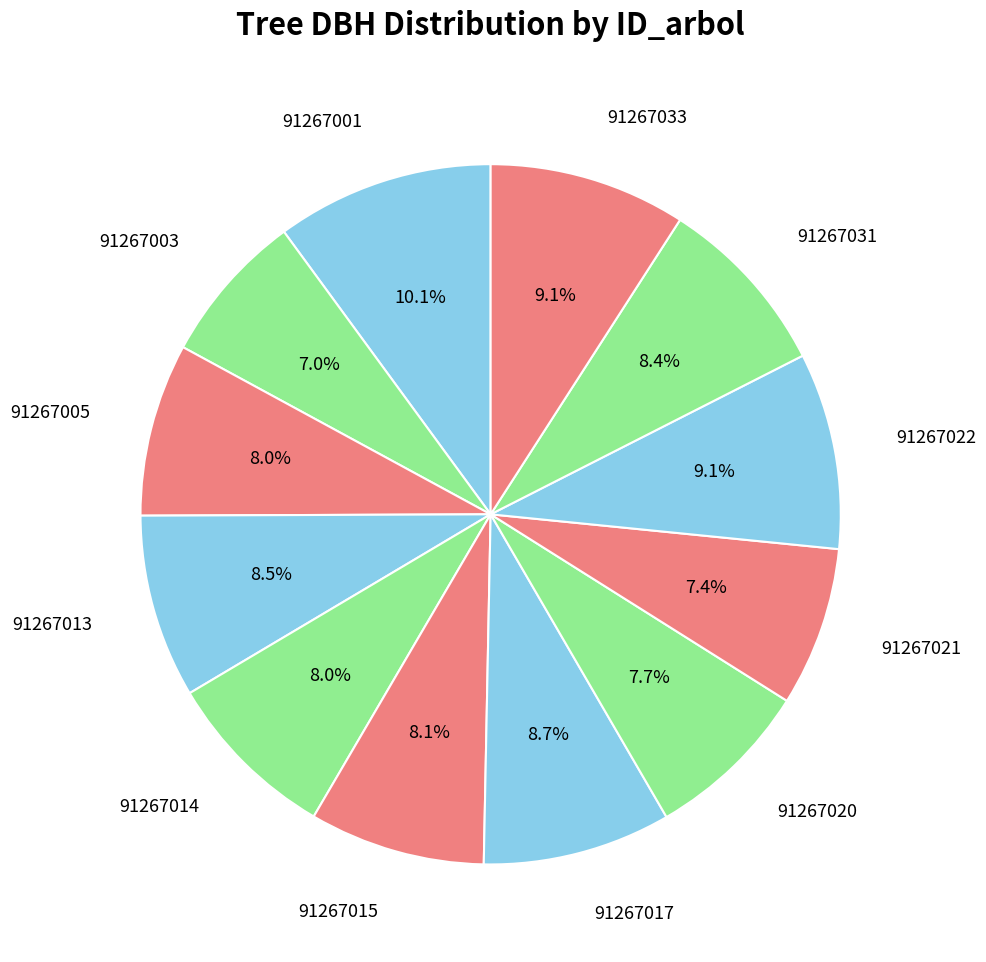

Which slice is the largest?

91267001